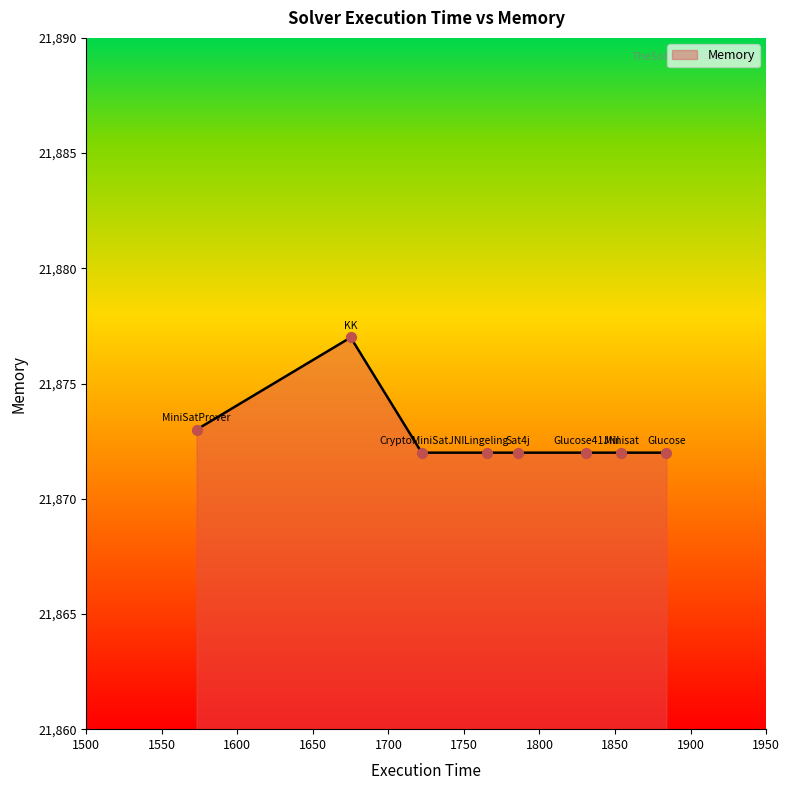

What is the smallest value displayed?

21872